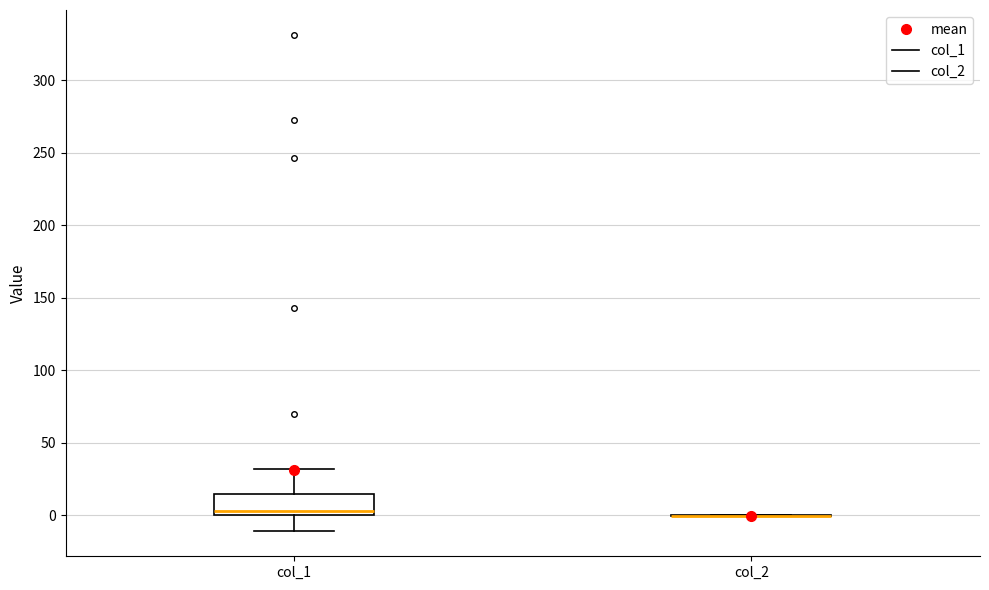

Reading left to right, read every box against the y-axis: the position of its median line, the range the box covers, and the ends of its whiskers. The values are not printed on the chart, so give them approximately, as read against the axis.

col_1: median 5, box 0 to 15, whiskers -10 to 30
col_2: box collapsed to a line at 0, whiskers 0 to 0